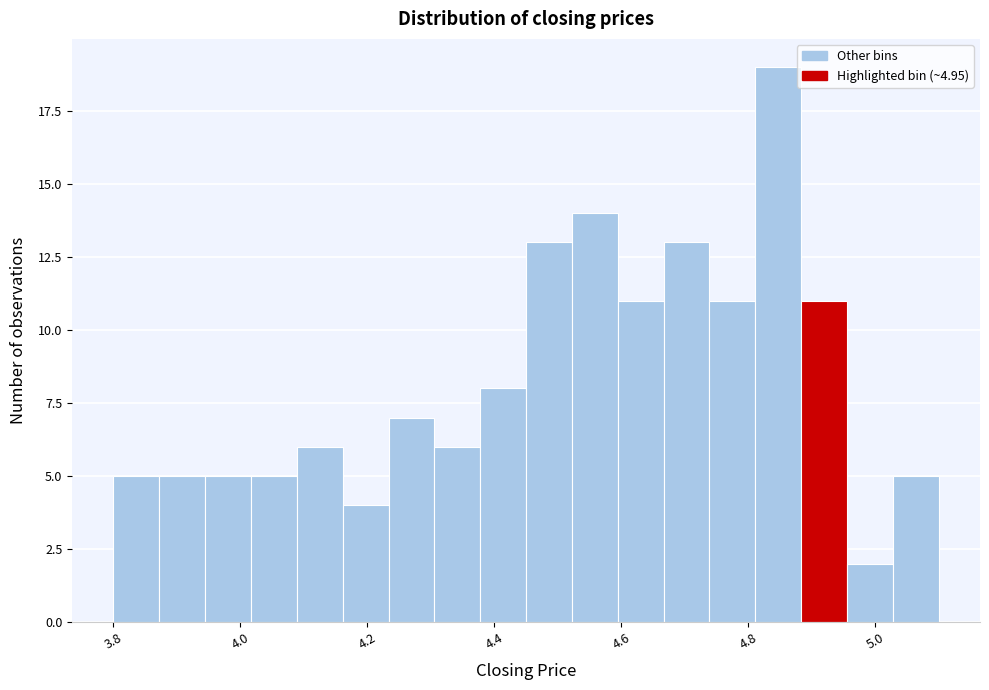

Read against the x-axis, roughly where is the centre of the tallest bar?

4.84